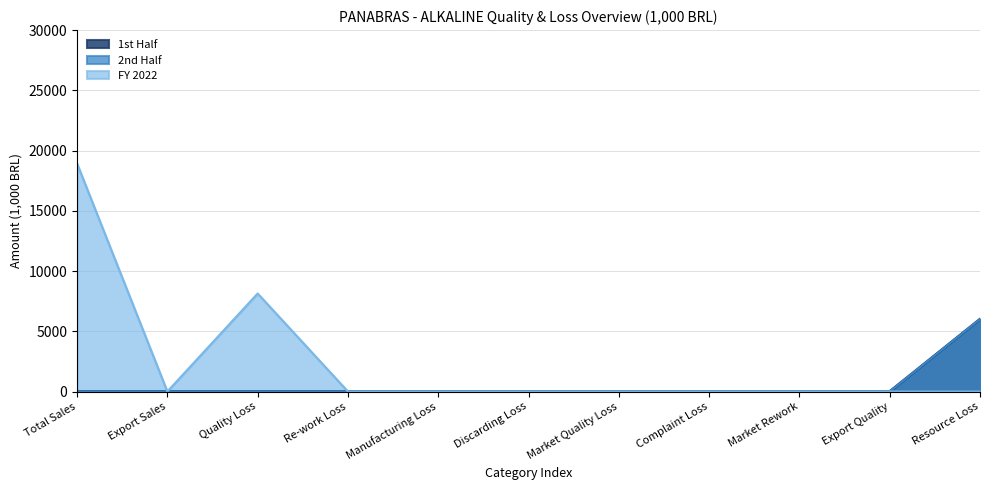

At which category is the sum across all series the highest?

Total Sales